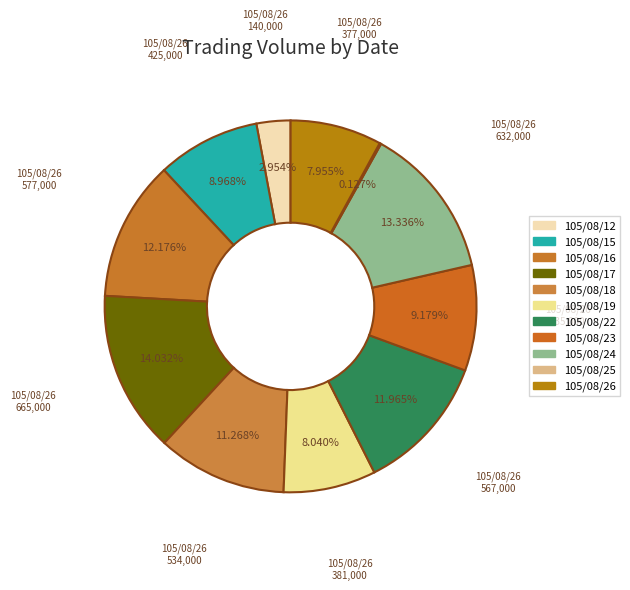

To the nearest percent, what portion does 105/08/18 represent?

11%